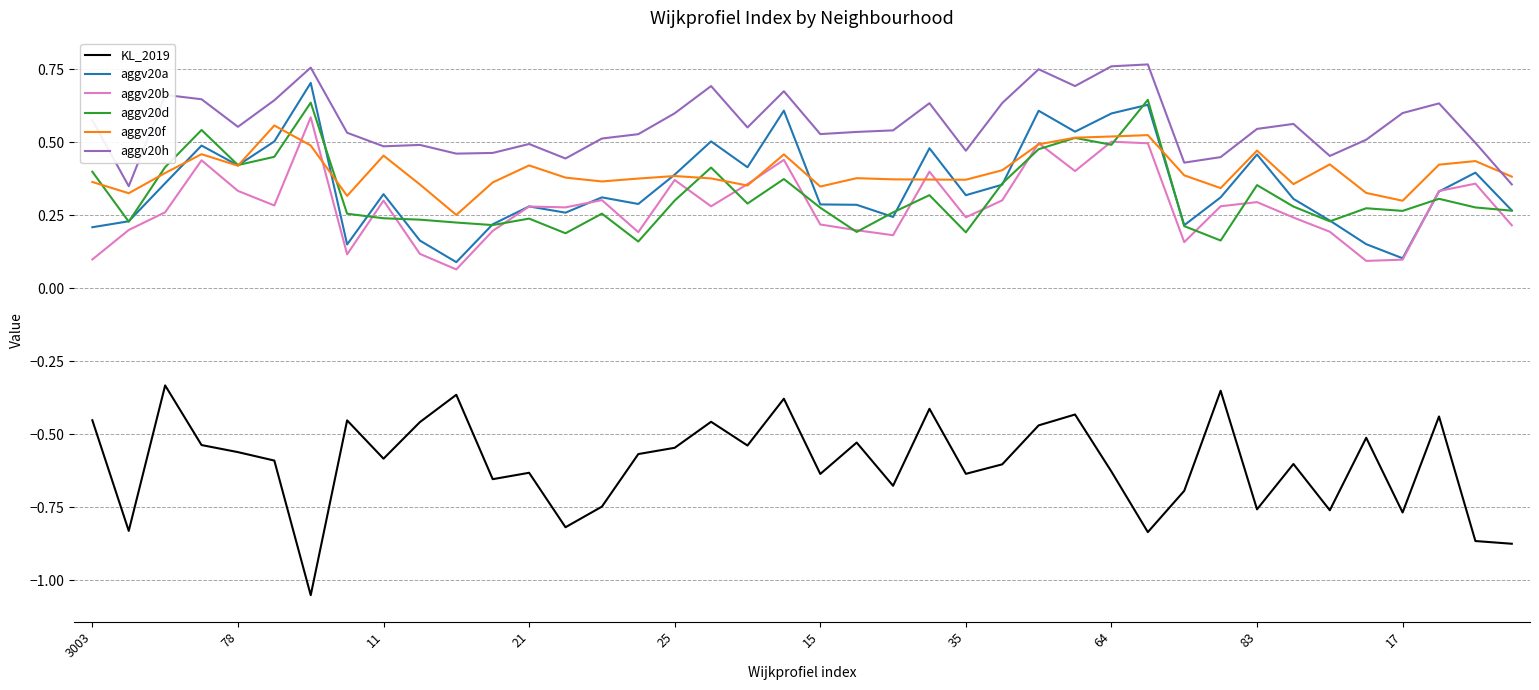

Which series has the widest spread of values?

KL_2019